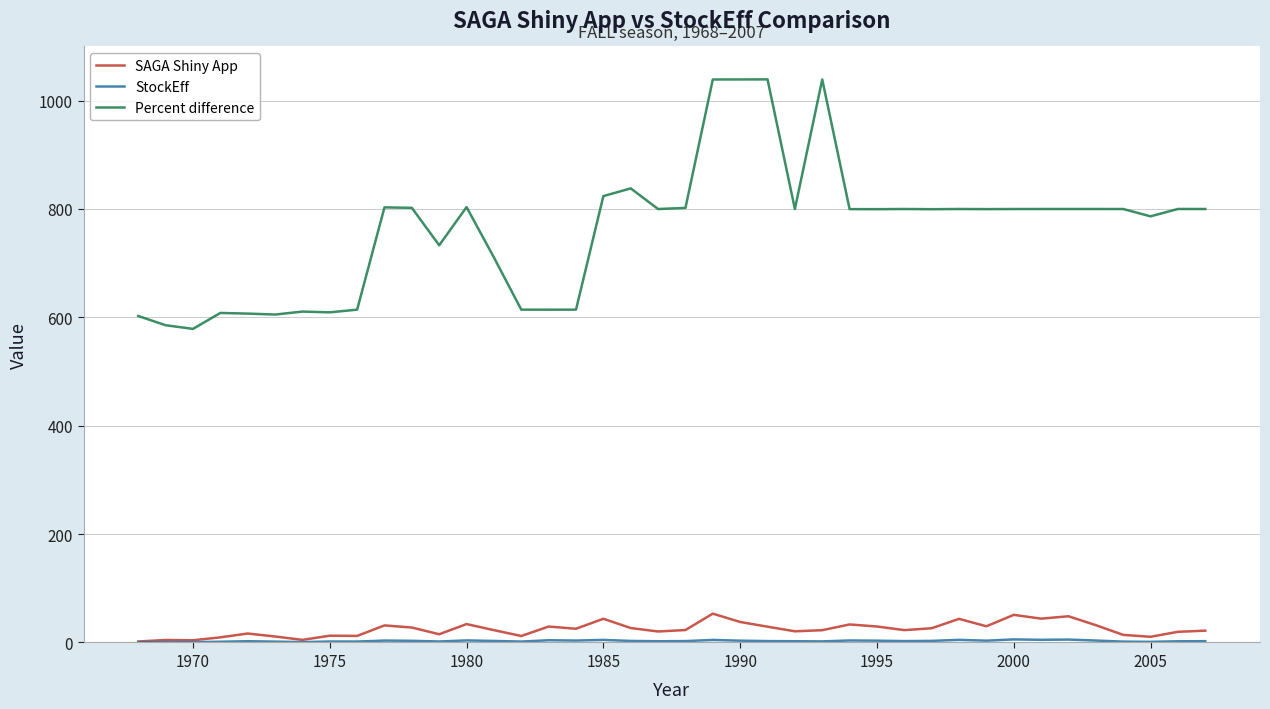

True or false: SAGA Shiny App and Percent difference intersect in this chart.

False